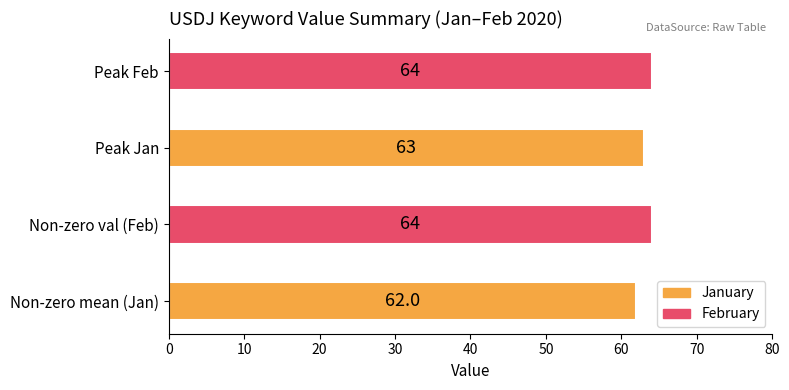

Reading bottom to top, what are all the values shown in this chart?

62	64	63	64